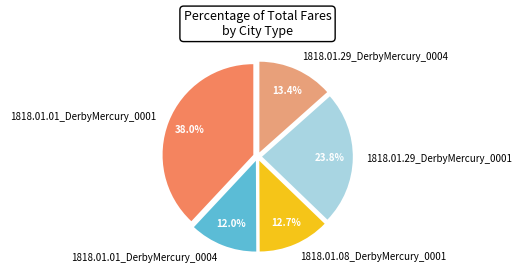

Is 1818.01.01_DerbyMercury_0004 the majority of the pie?

No